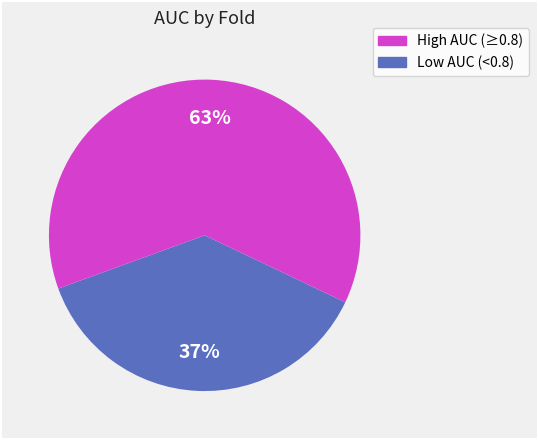

Does any single category account for the majority?

Yes